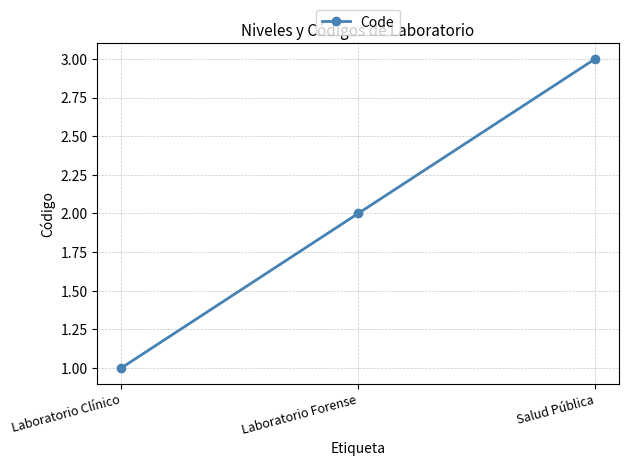

What is the sum of the values at Salud Pública and Laboratorio Clínico?

4